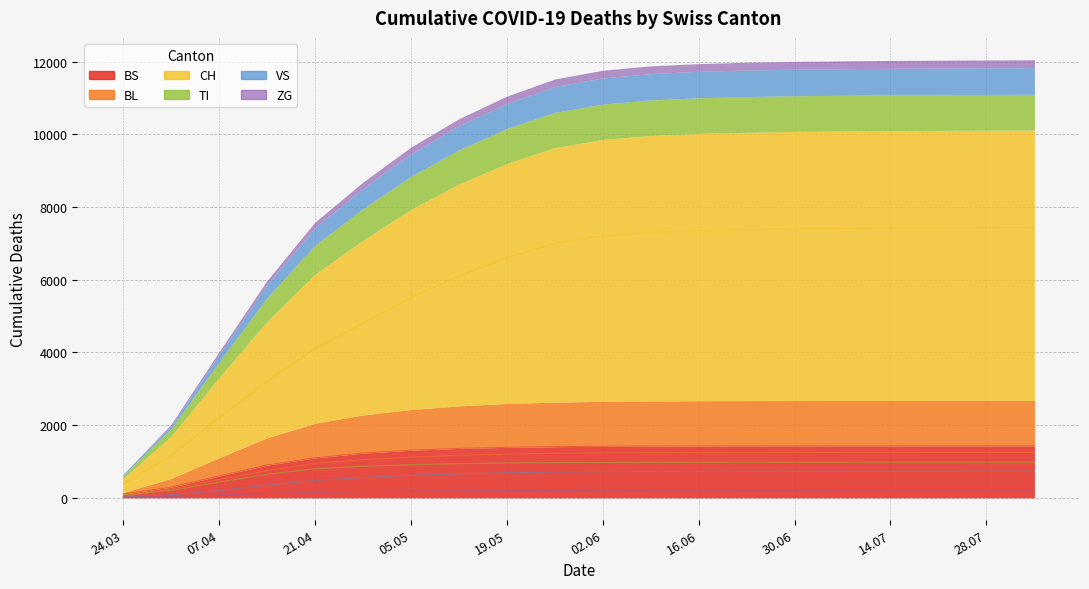

What is the highest value of the BS series?

1430